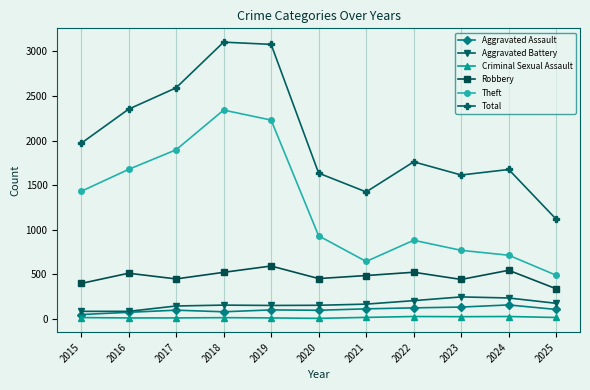

What is the minimum value for Robbery?

335